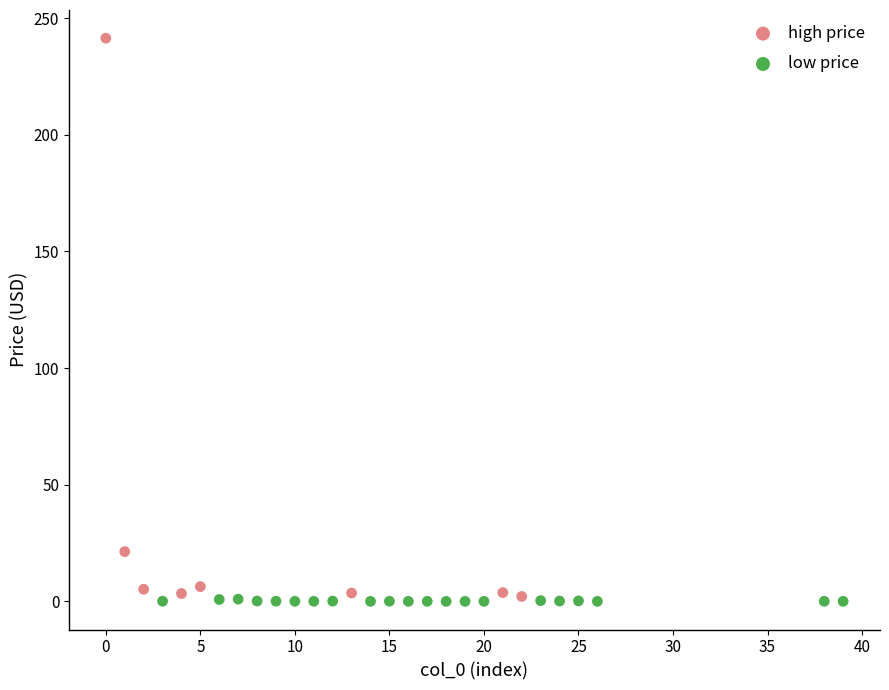

Which series reaches the maximum Y coordinate?

high price